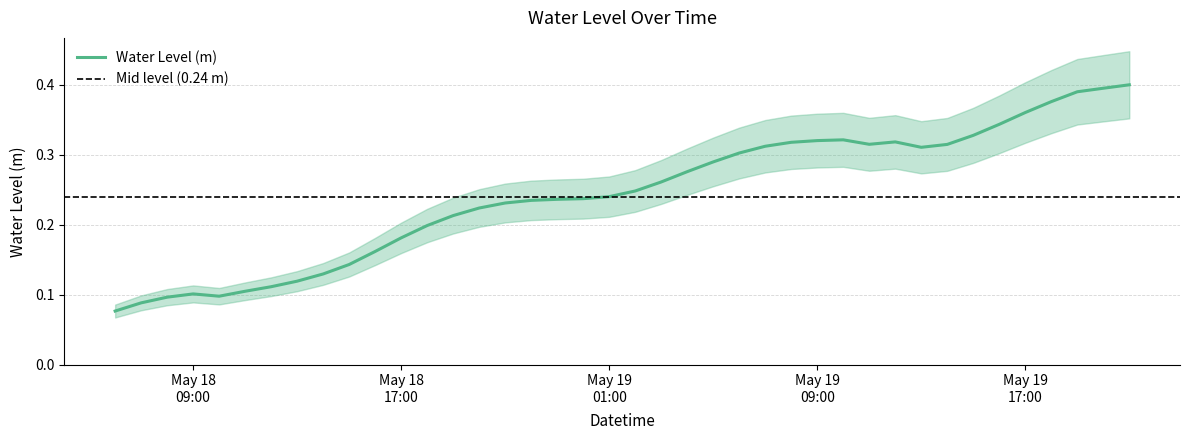

List the labels in order of value, smallest first.

2023-05-18 06:00:00, 2023-05-18 07:00:00, 2023-05-18 08:00:00, 2023-05-18 10:00:00, 2023-05-18 09:00:00, 2023-05-18 11:00:00, 2023-05-18 12:00:00, 2023-05-18 13:00:00, 2023-05-18 14:00:00, 2023-05-18 15:00:00, 2023-05-18 16:00:00, 2023-05-18 17:00:00, 2023-05-18 18:00:00, 2023-05-18 19:00:00, 2023-05-18 20:00:00, 2023-05-18 21:00:00, 2023-05-18 22:00:00, 2023-05-18 23:00:00, 2023-05-19 00:00:00, 2023-05-19 01:00:00, 2023-05-19 02:00:00, 2023-05-19 03:00:00, 2023-05-19 04:00:00, 2023-05-19 05:00:00, 2023-05-19 06:00:00, 2023-05-19 13:00:00, 2023-05-19 07:00:00, 2023-05-19 14:00:00, 2023-05-19 11:00:00, 2023-05-19 08:00:00, 2023-05-19 12:00:00, 2023-05-19 09:00:00, 2023-05-19 10:00:00, 2023-05-19 15:00:00, 2023-05-19 16:00:00, 2023-05-19 17:00:00, 2023-05-19 18:00:00, 2023-05-19 19:00:00, 2023-05-19 20:00:00, 2023-05-19 21:00:00